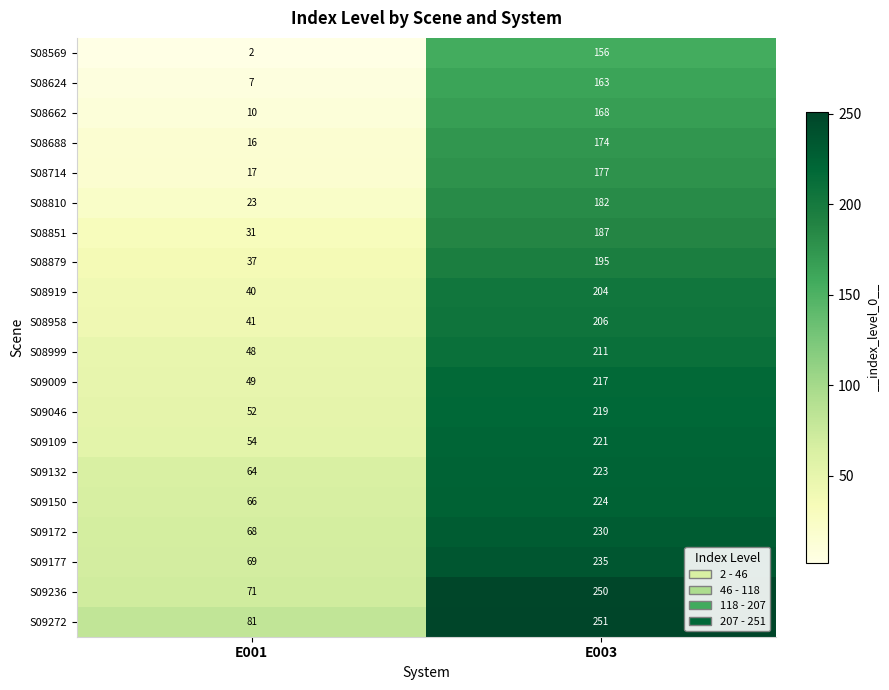

Rank the categories by S09150 value from highest to lowest.

E003, E001